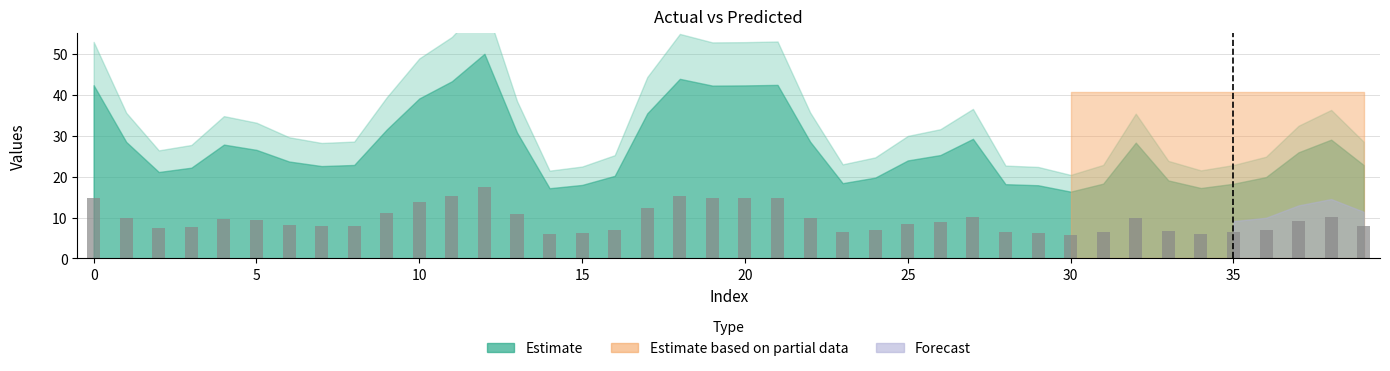

What is the smallest value displayed?

5.7